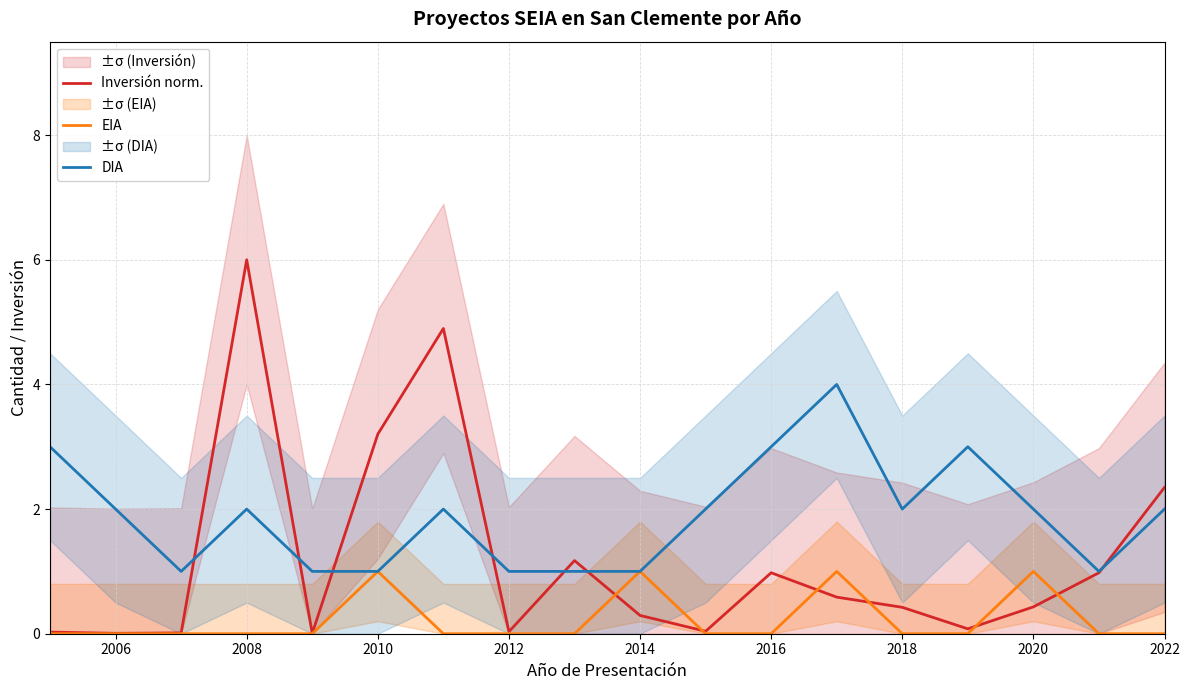

At which label does Inversión norm. reach its peak?

2008